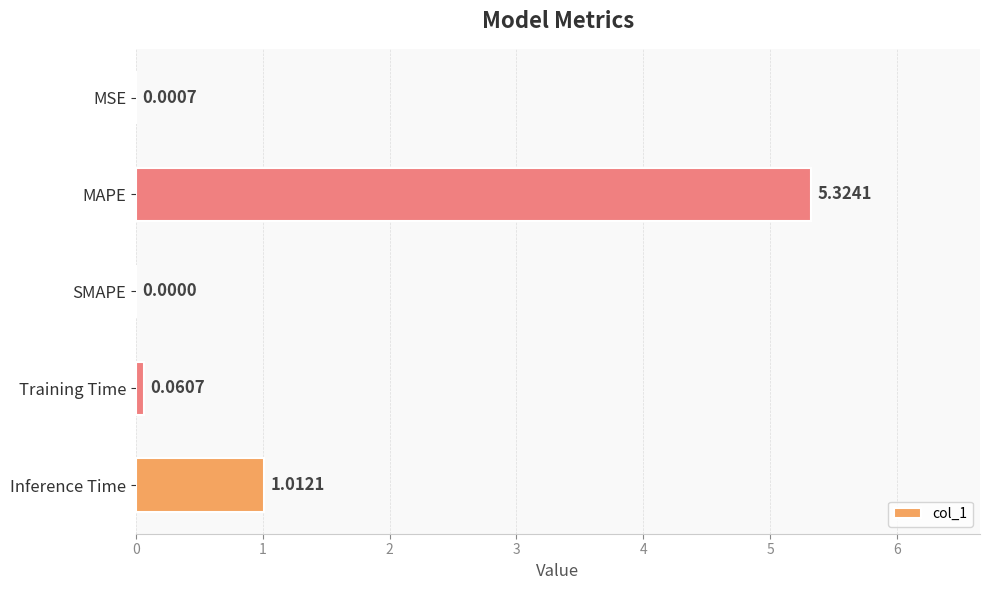

What is the sum of all values?

6.4